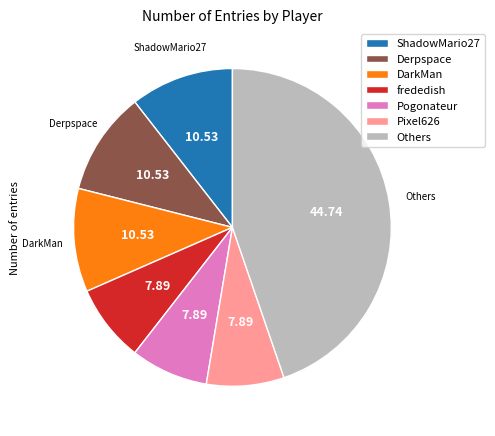

Does any single category account for the majority?

No